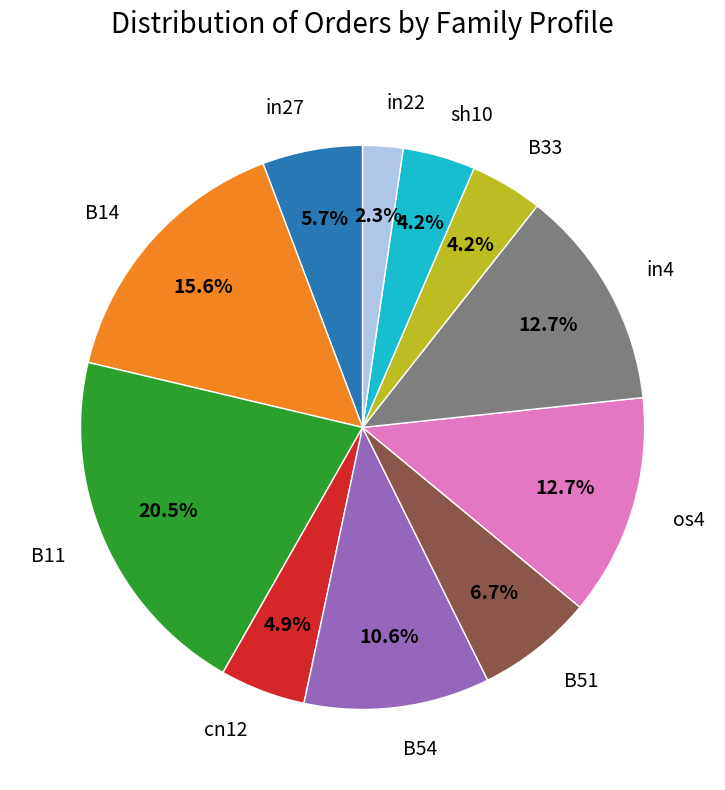

To the nearest percent, what is the combined percentage of sh10 and B51?

11%